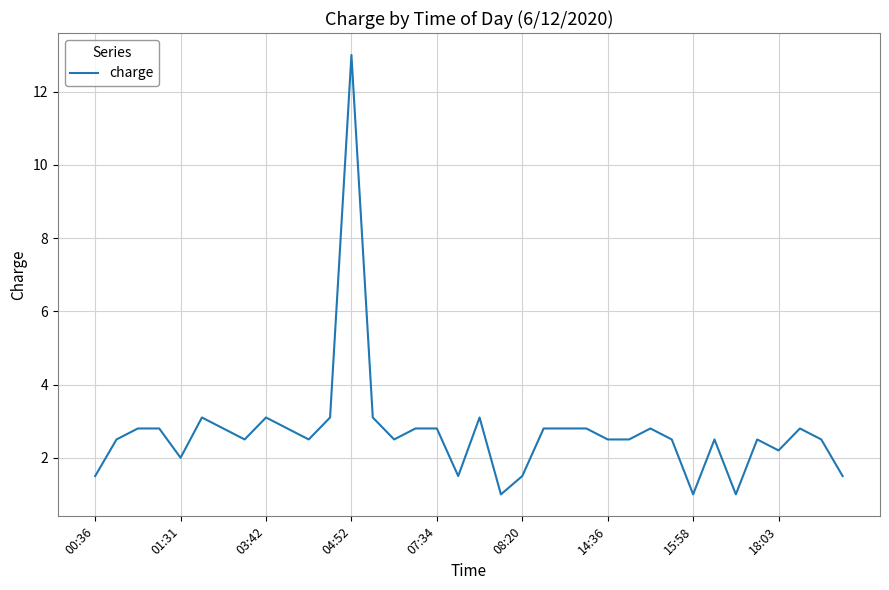

What is the greatest value displayed?

13.0